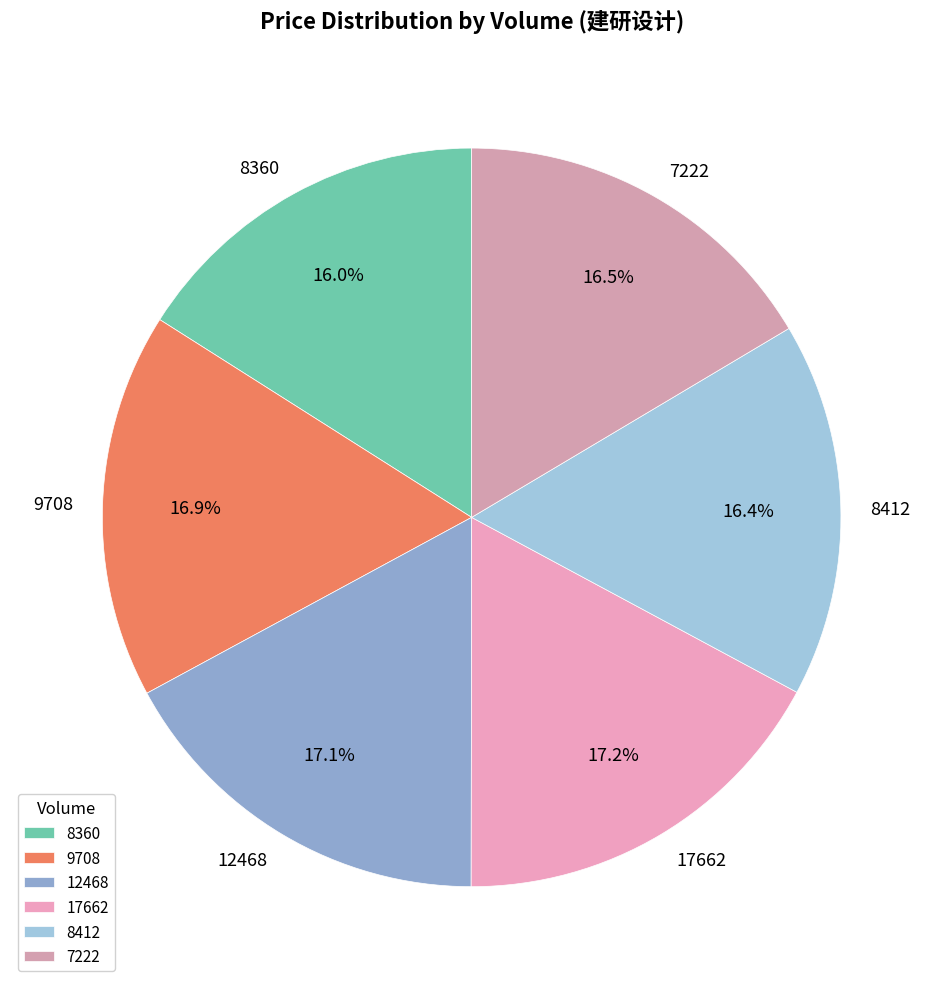

The 17662 slice represents 22% of the pie. True or false?

False